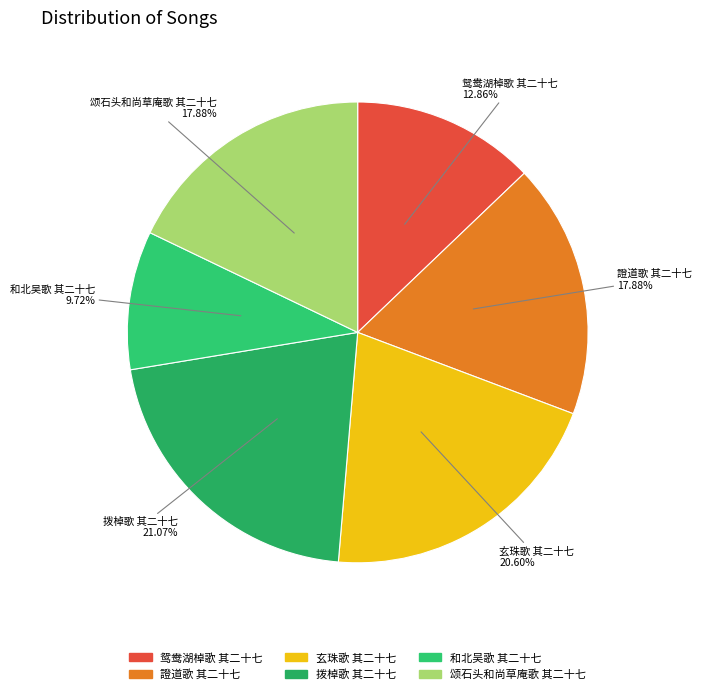

True or false: 鸳鸯湖棹歌 其二十七 accounts for 13% of the total.

True